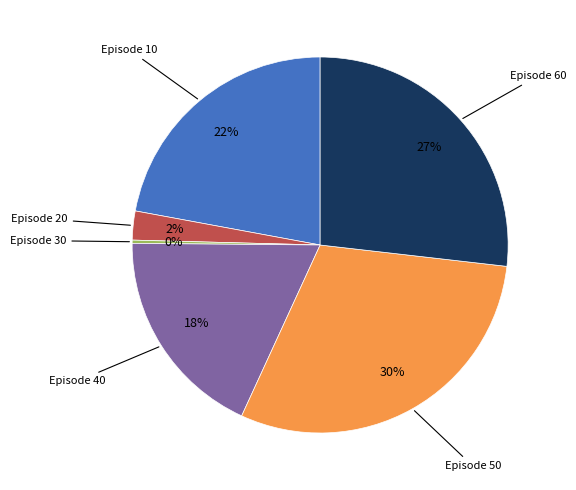

To the nearest percent, what is the average slice percentage?

17%